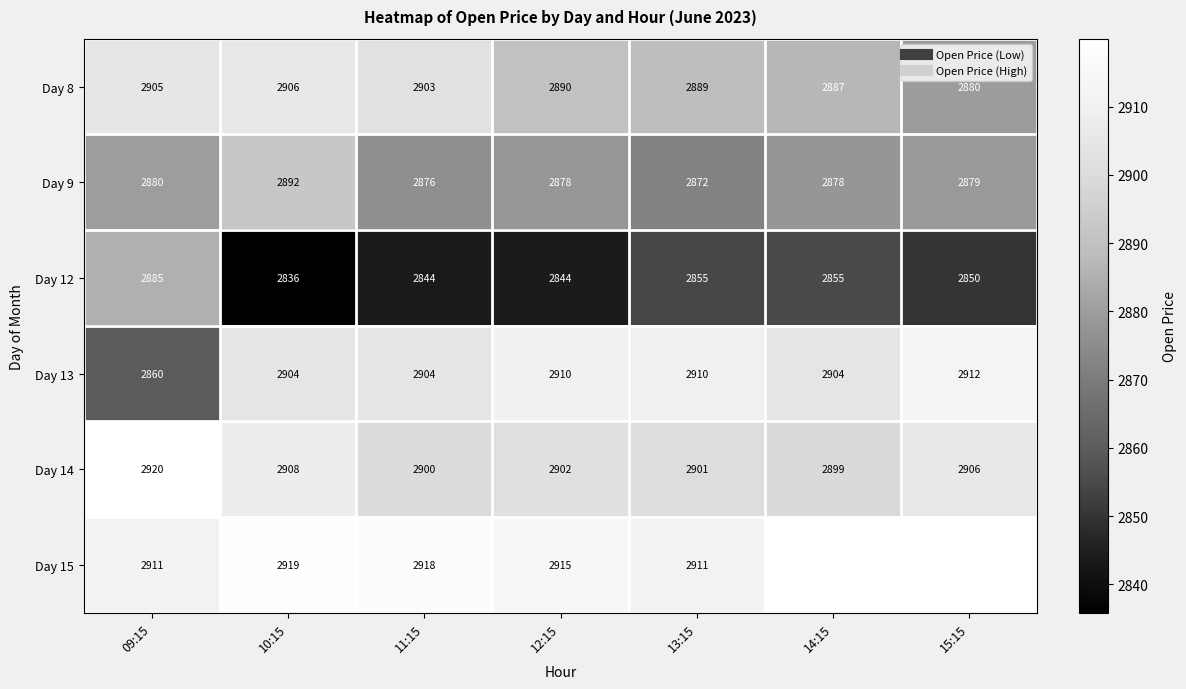

At which label does Day 8 first exceed 2890?

09:15